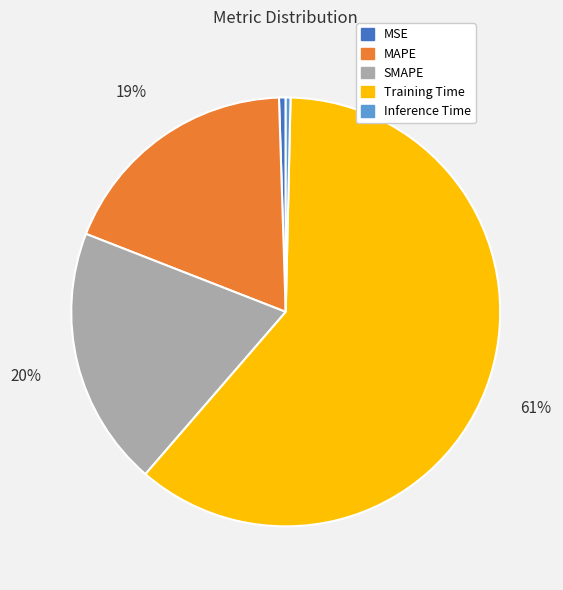

To the nearest percent, what is the average slice percentage?

20%